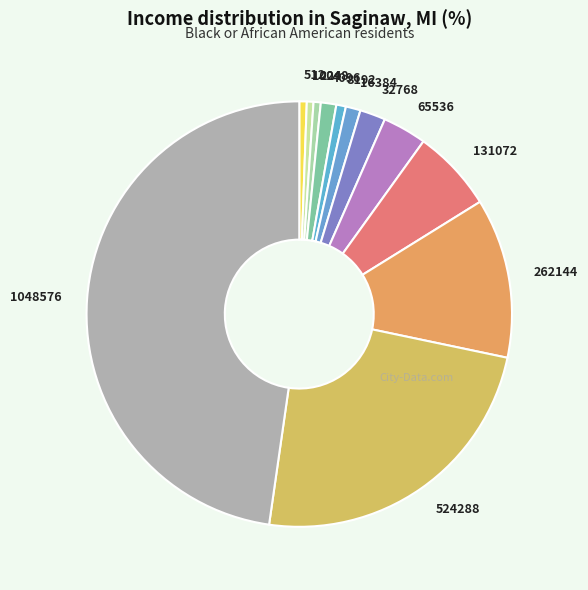

What is the ratio of the value at 524288 to the value at 16384?

21.4